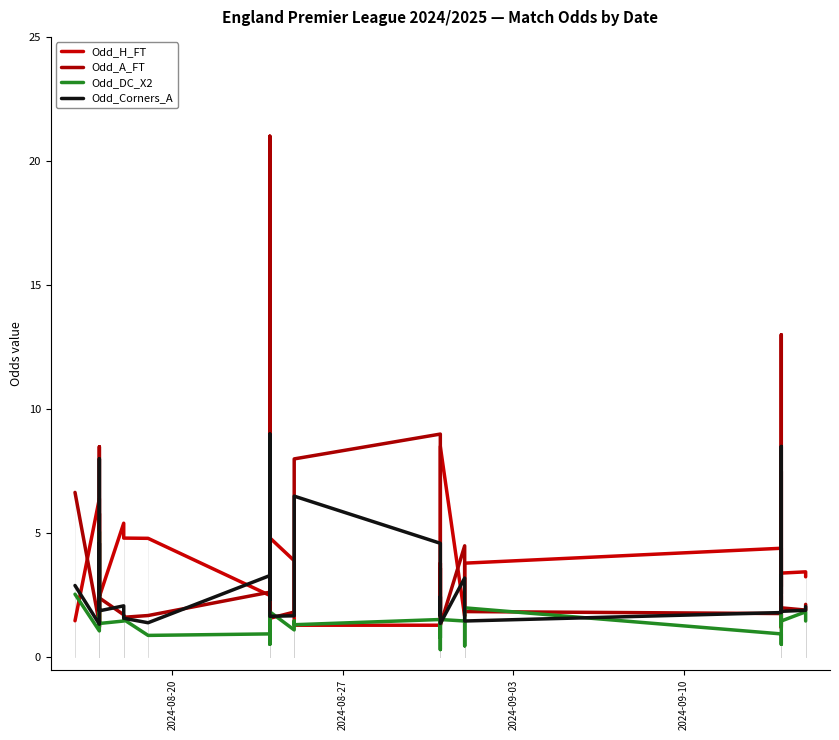

How many lines are shown in the chart?

4